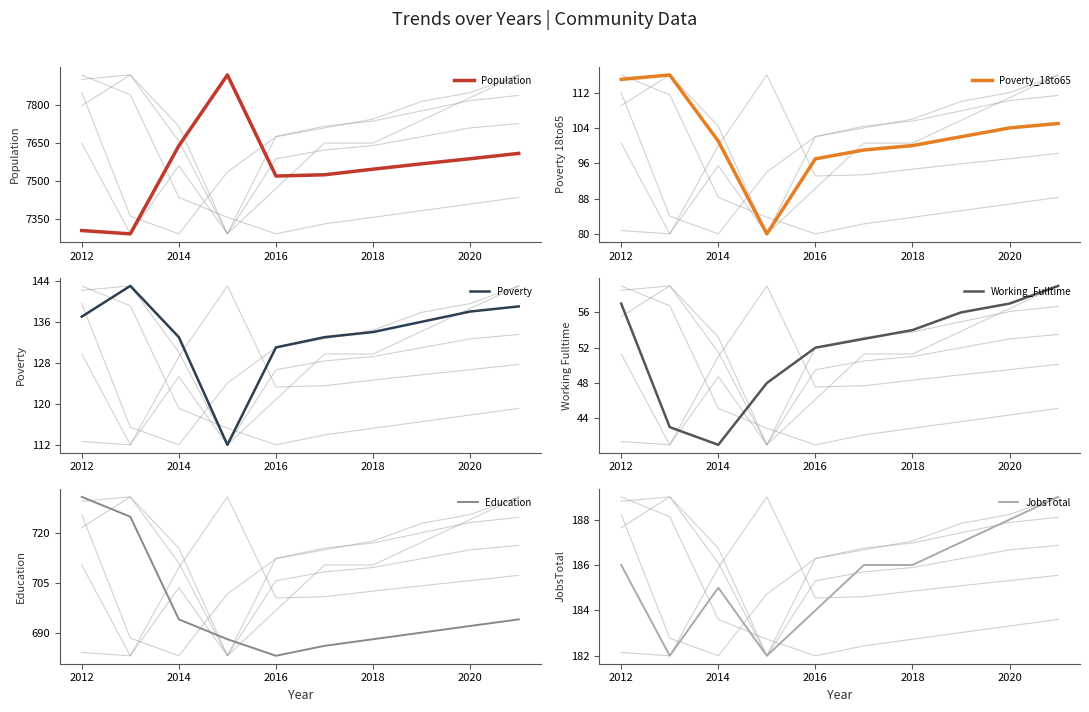

What is the minimum value for Population?

7293